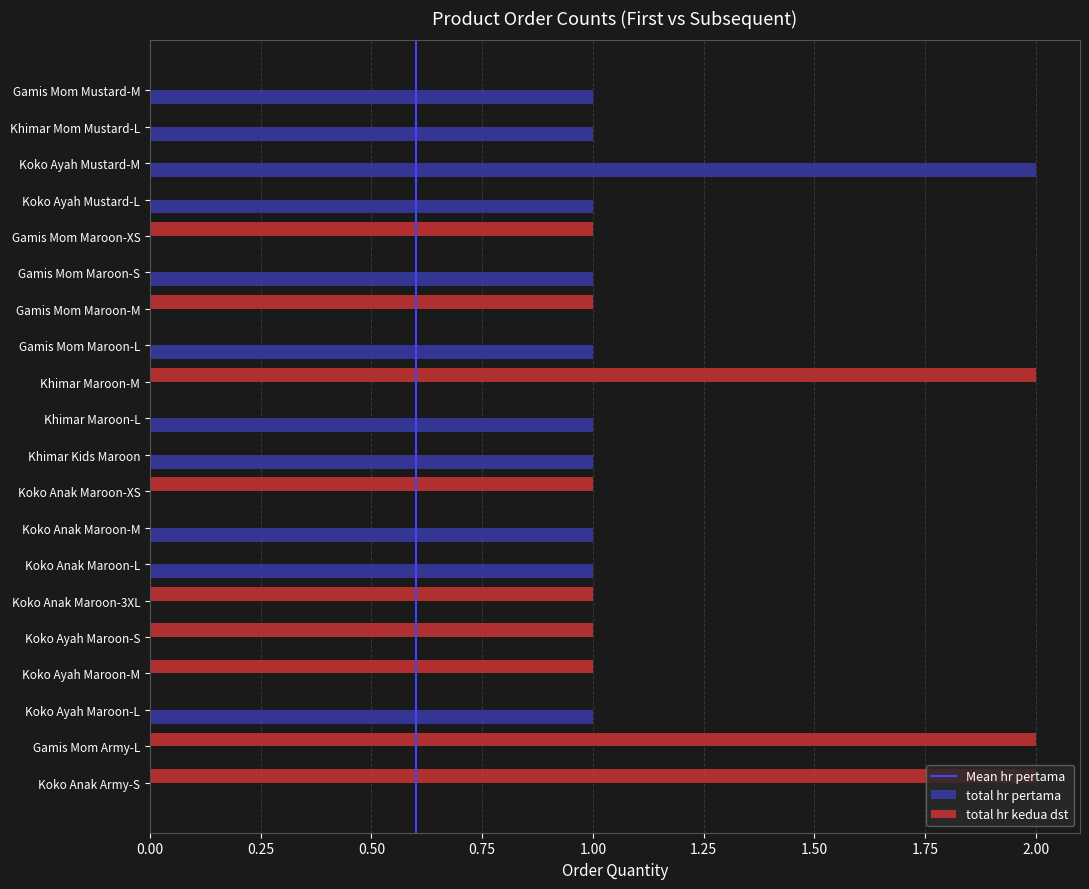

What is the sum of all total hr kedua dst values?

12